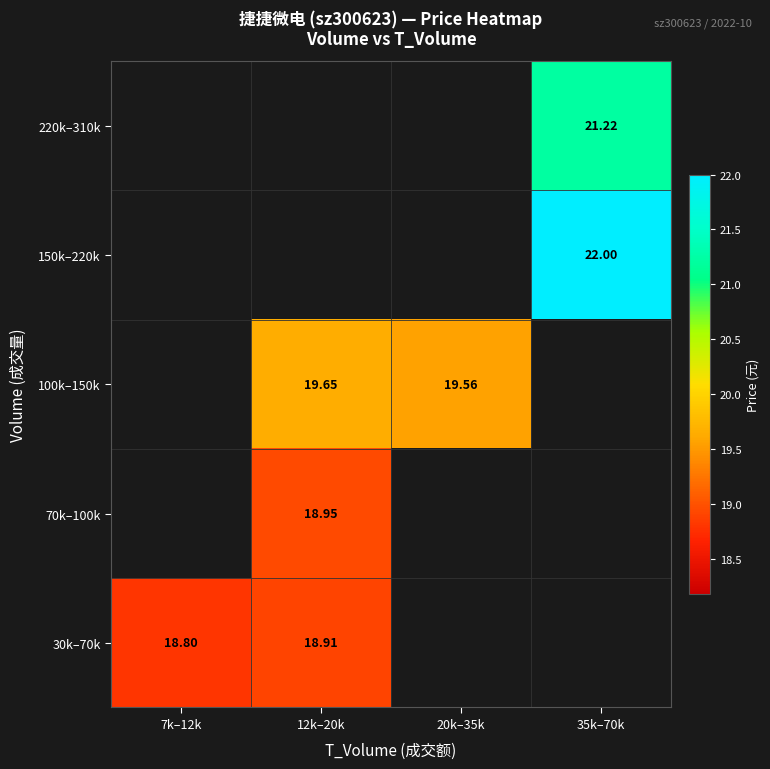

Is the value of 220k–310k at 35k–70k greater than the value of 30k–70k at 7k–12k?

Yes